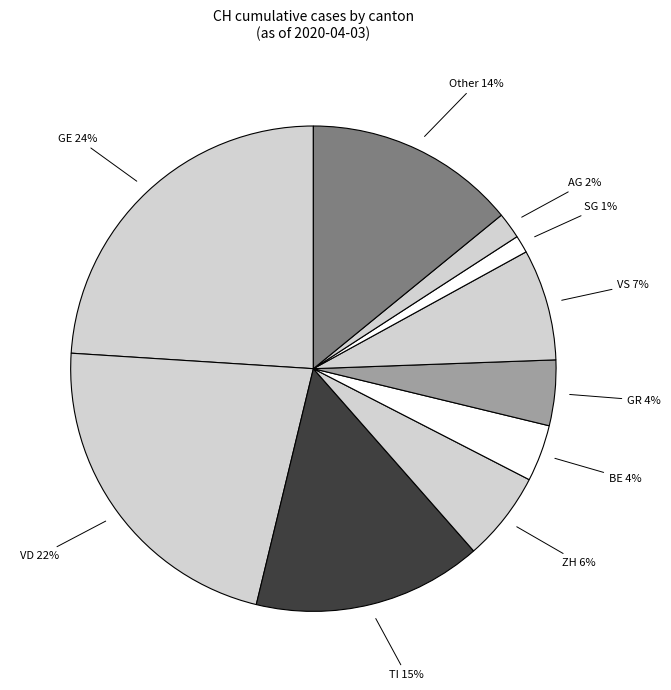

Combined, do BE and VS account for over 50%?

No